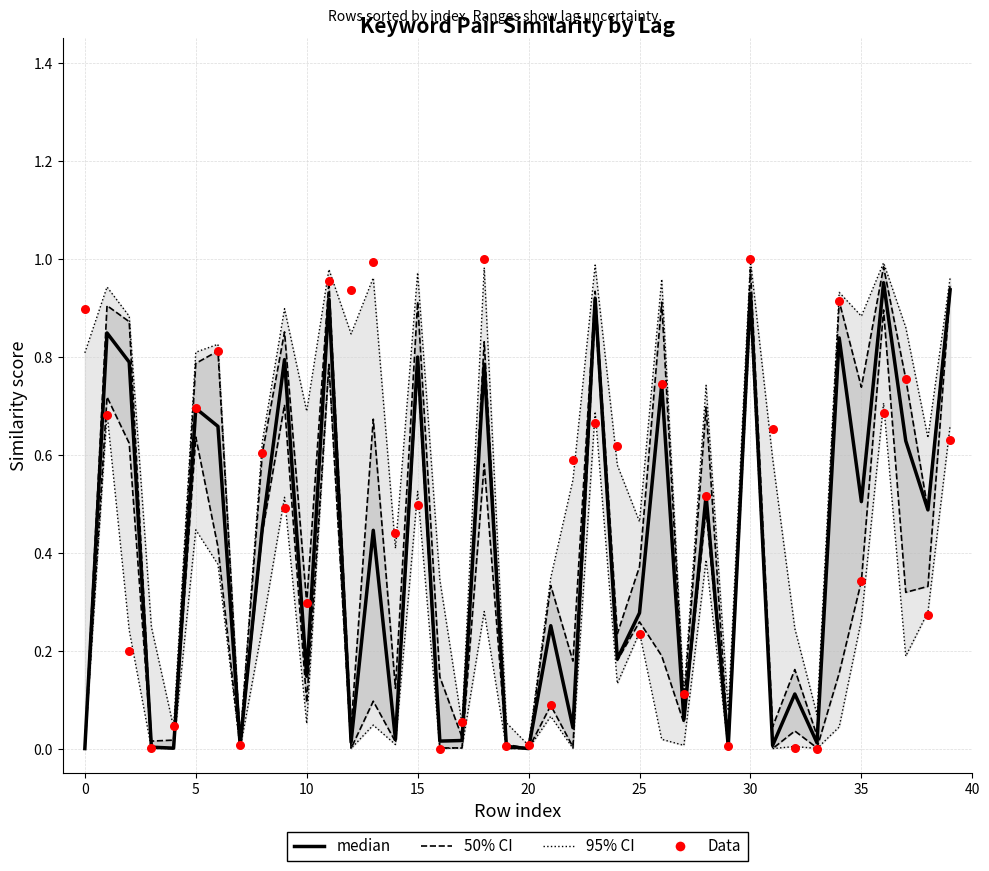

Which series contains the lowest Y value?

median